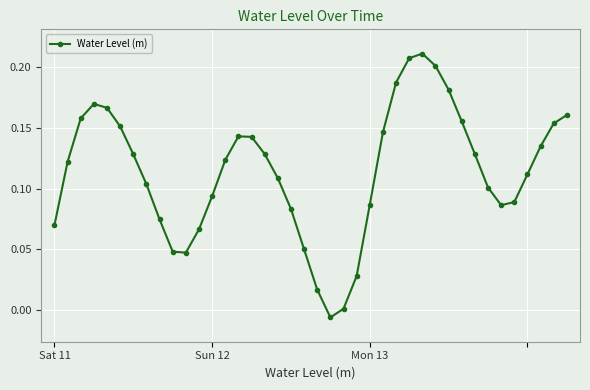

How many interior local peaks (higher than both neighbors) does the data have?

3